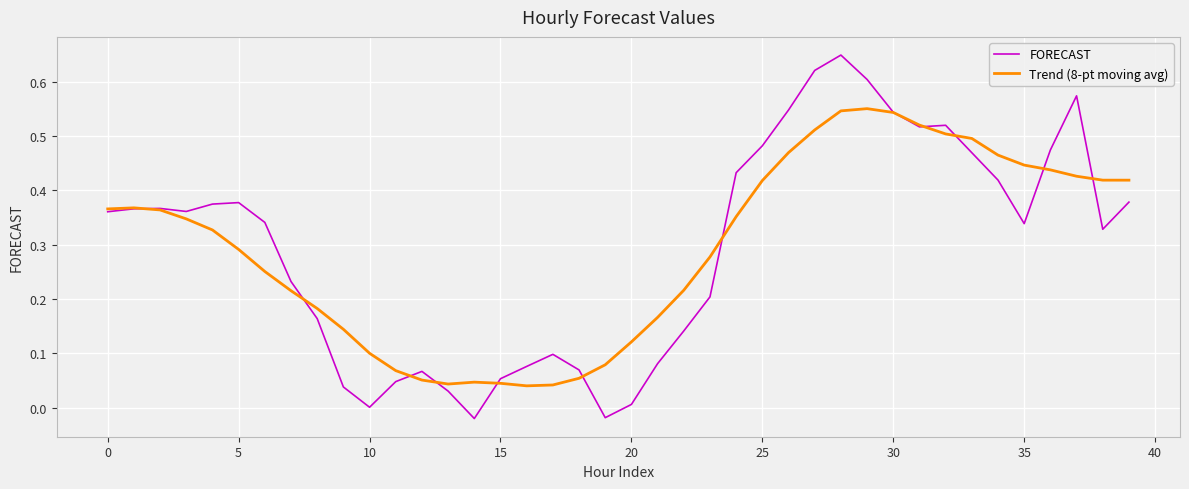

After their last crossing, which series has the higher values: FORECAST or Trend (8-pt moving avg)?

Trend (8-pt moving avg)